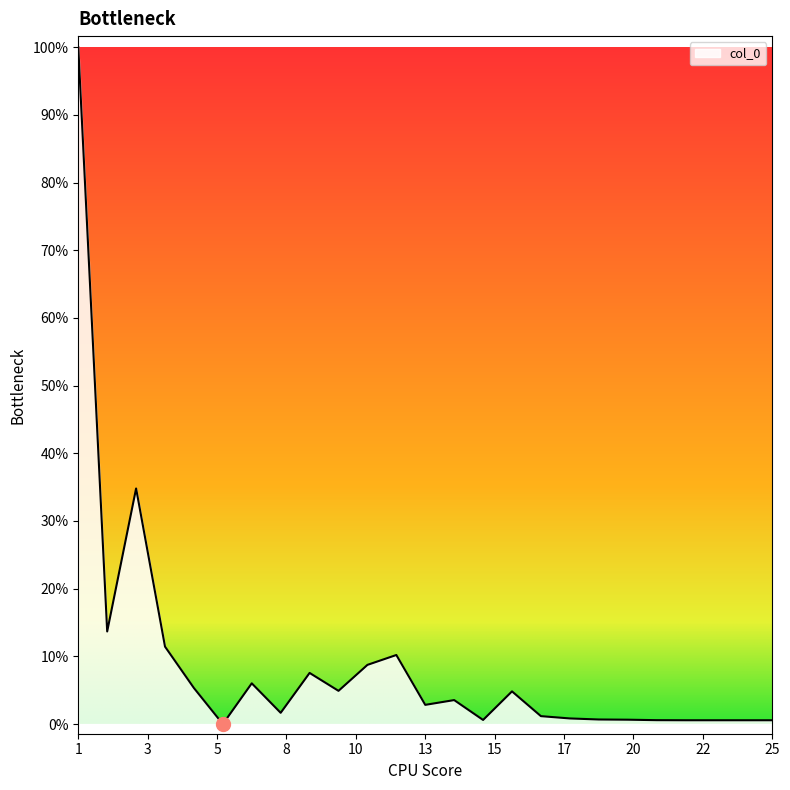

Rank the categories by value from lowest to highest.

6, 22, 23, 24, 25, 21, 15, 20, 19, 18, 17, 8, 13, 14, 16, 10, 5, 7, 9, 11, 12, 4, 2, 3, 1